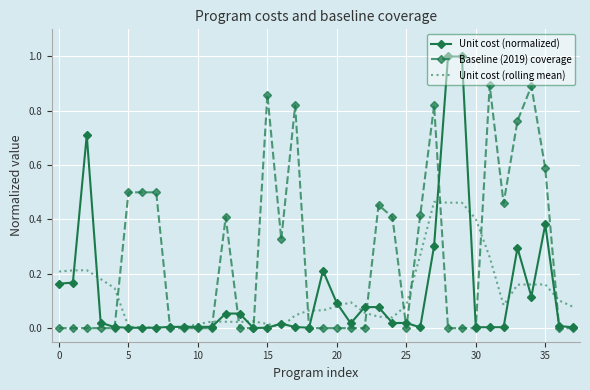

Rank the series by their maximum value, from lowest to highest.

Unit cost (rolling mean), Baseline (2019) coverage, Unit cost (normalized)